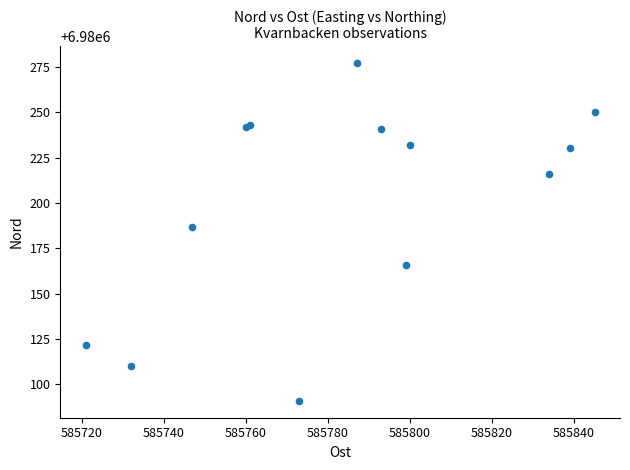

What Y value in the scatter plot is closest to 6980184?

6980187